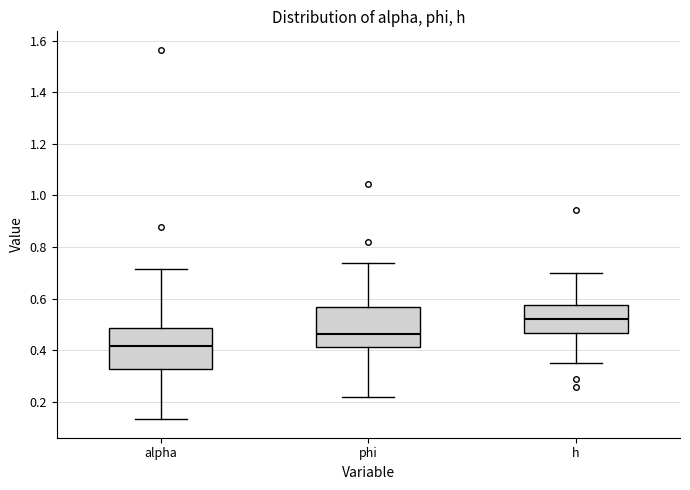

Reading left to right, transcribe this box plot: for each box, give where its median line is, the range the box spans, and where its two whiskers end, as read against the y-axis. The values are not printed on the chart, so give them approximately, as read against the axis.

alpha: median 0.42, box 0.32 to 0.48, whiskers 0.14 to 0.72
phi: median 0.46, box 0.42 to 0.56, whiskers 0.22 to 0.74
h: median 0.52, box 0.46 to 0.58, whiskers 0.36 to 0.70